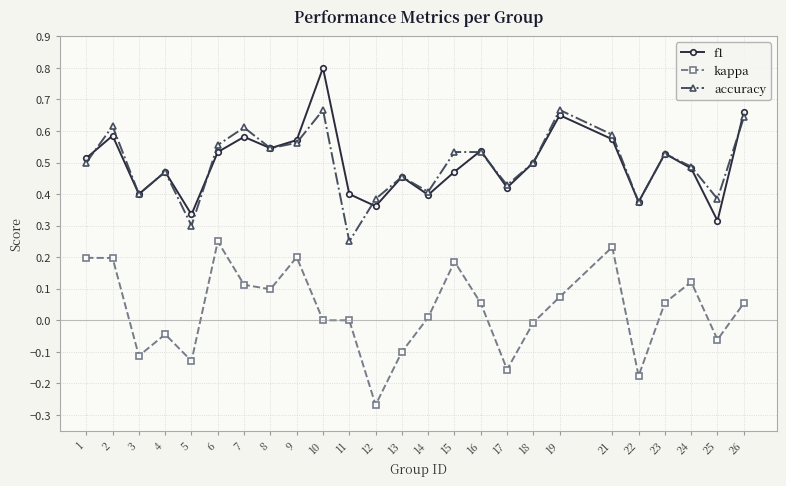

Is it true that f1 equals 0.5 at 4?

True